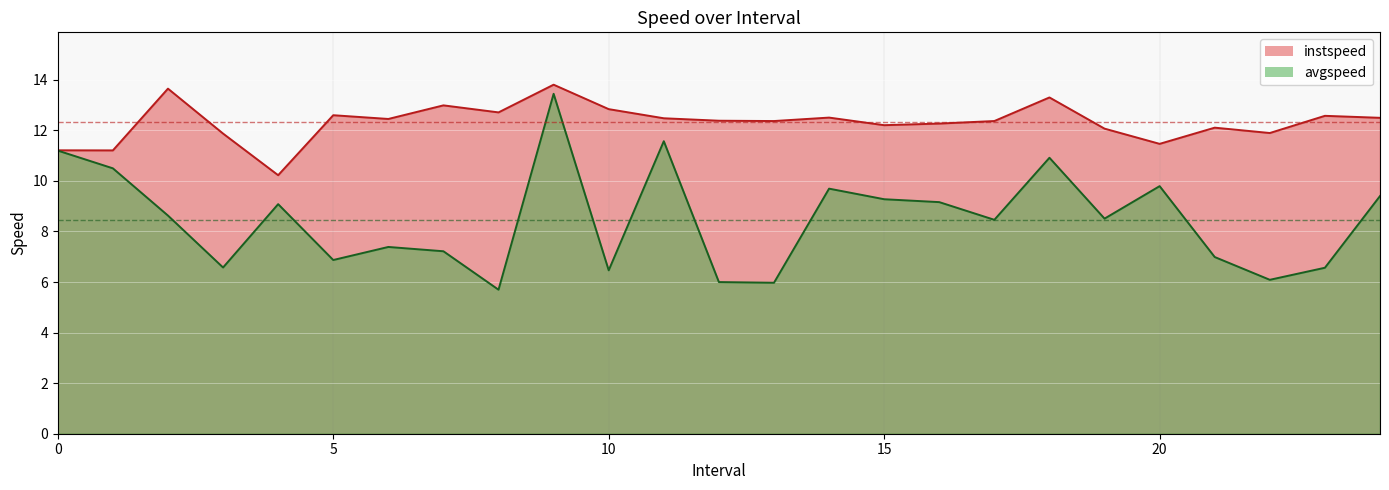

Reading left to right, what are all the values shown in this chart?

instspeed: 11.2	11.2	13.7	11.9	10.2	12.6	12.5	13.0	12.7	13.8	12.8	12.5	12.4	12.4	12.5	12.2	12.3	12.4	13.3	12.1	11.5	12.1	11.9	12.6	12.5
avgspeed: 11.2	10.5	8.6	6.6	9.1	6.9	7.4	7.2	5.7	13.4	6.5	11.6	6.0	6.0	9.7	9.3	9.2	8.5	10.9	8.5	9.8	7.0	6.1	6.6	9.4